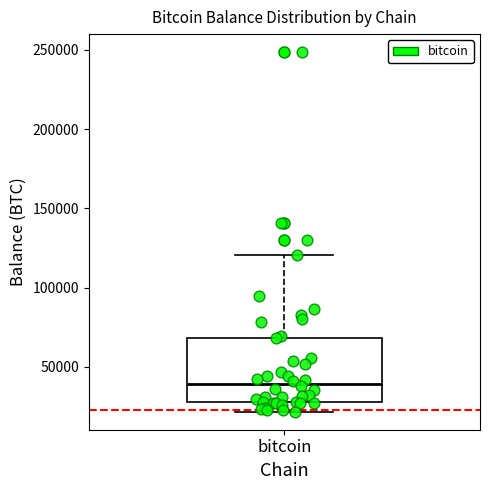

Transcribe this box plot: give where the median line is, the range the box spans, and where the two whiskers end, as read against the y-axis. The values are not printed on the chart, so give them approximately, as read against the axis.

median 40000, box 30000 to 70000, whiskers 20000 to 120000